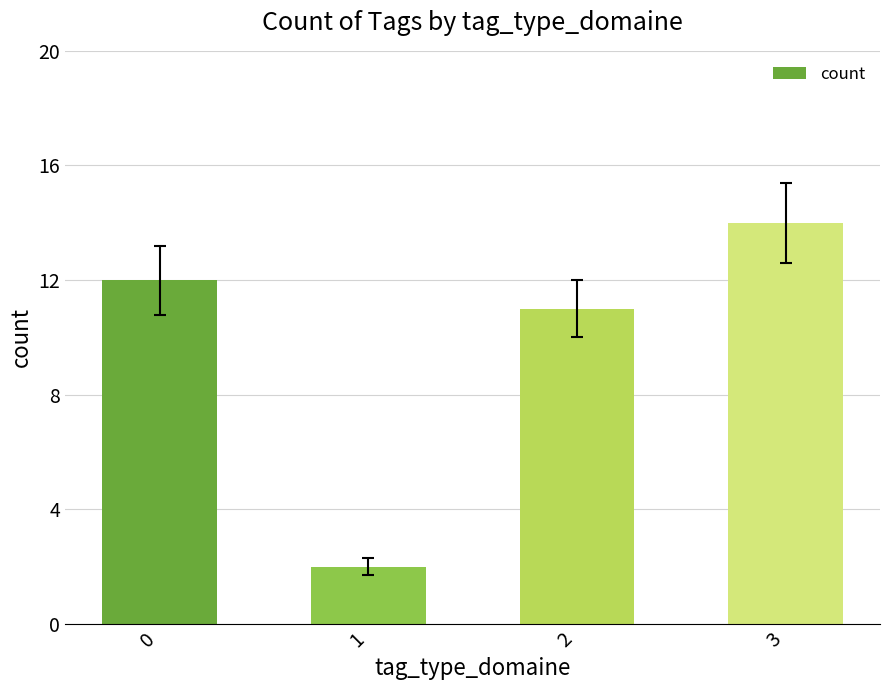

The chart shows a value of 1 at 1. True or false?

False